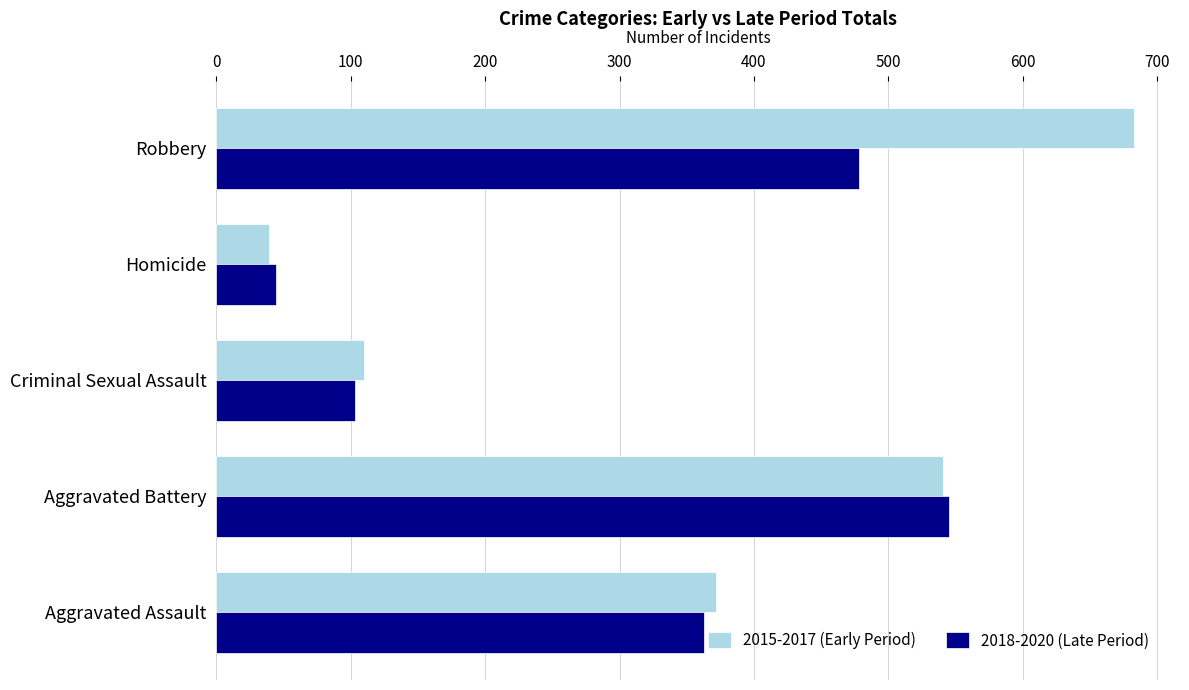

Rank the categories by 2018-2020 (Late Period) value from highest to lowest.

Aggravated Battery, Robbery, Aggravated Assault, Criminal Sexual Assault, Homicide